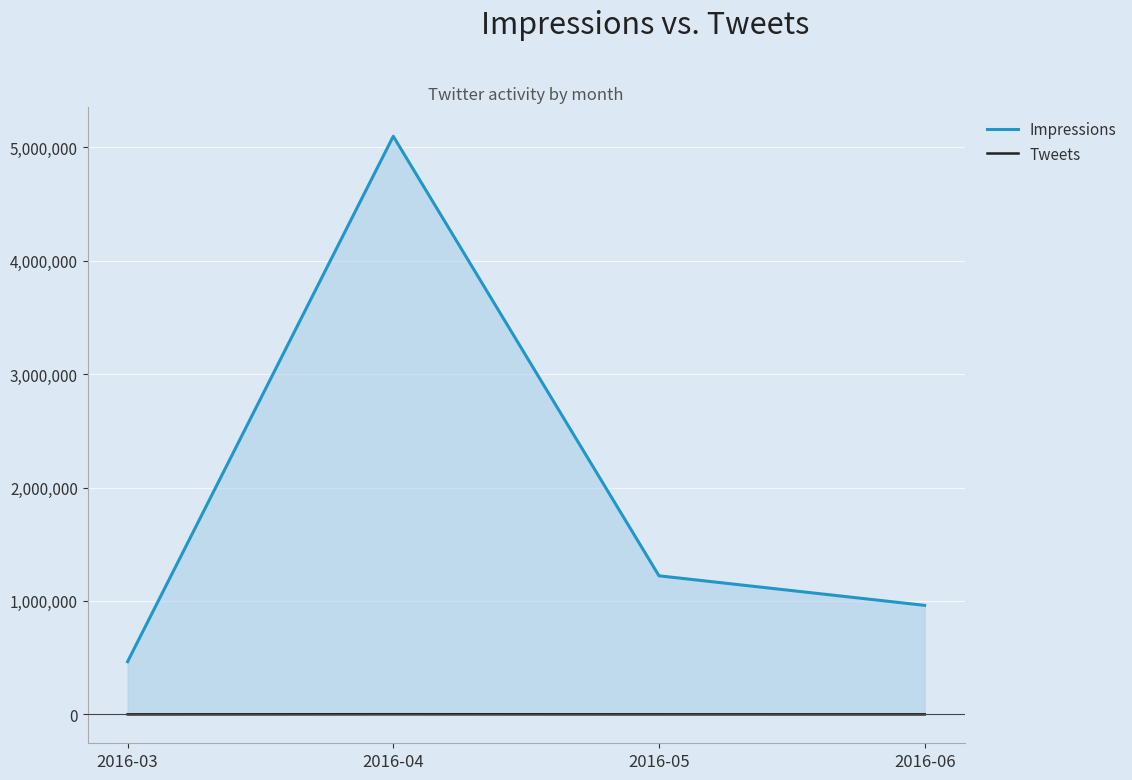

What is the spread (max minus min) of values at 2016-06?

960694